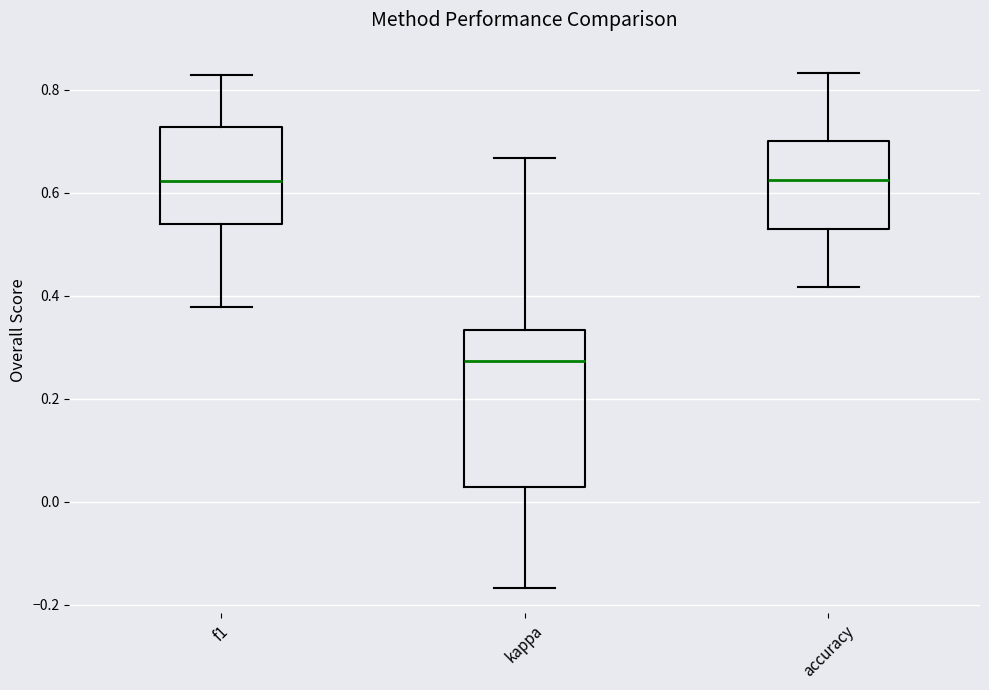

Where is the upper edge of the box for f1 on the y-axis? The values are not printed on the chart, so give them approximately, as read against the axis.

0.72